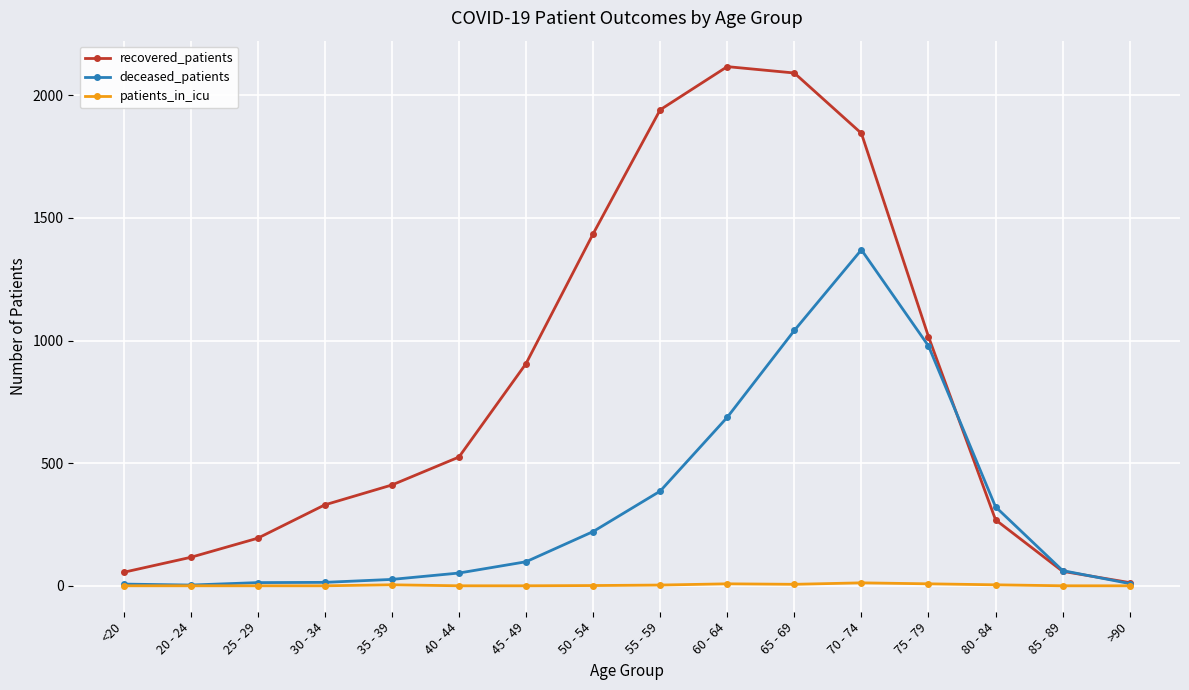

List the series in order of their overall mean, highest first.

recovered_patients, deceased_patients, patients_in_icu